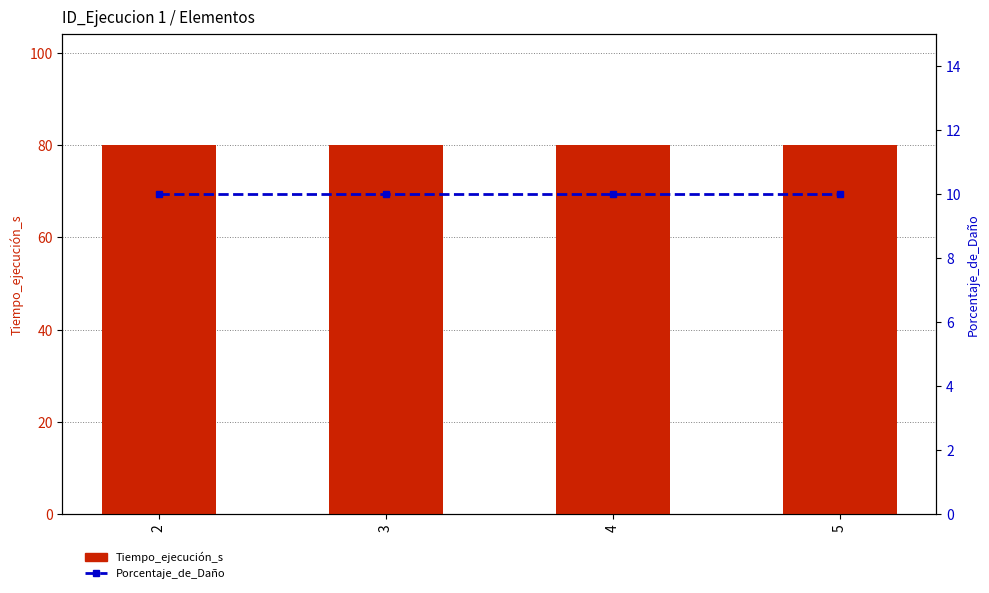

What is the minimum value shown in the chart?

10.0